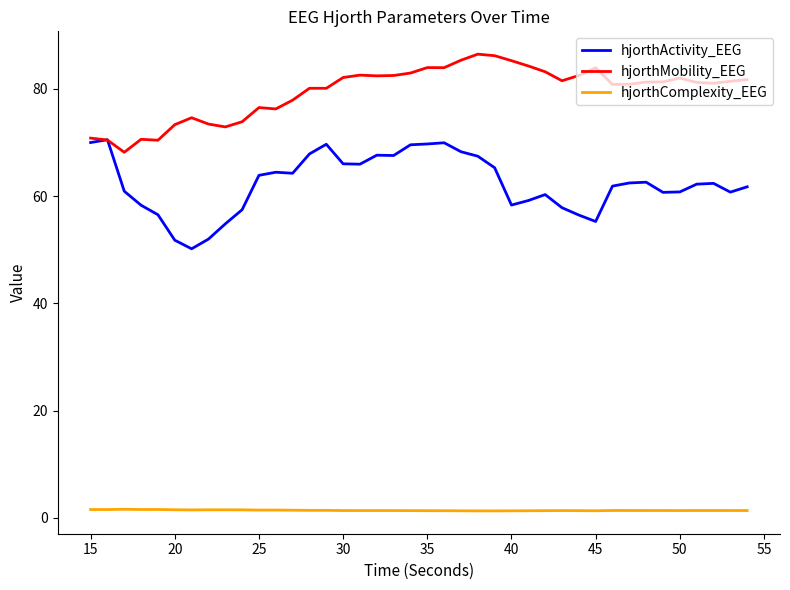

Rank the series by their maximum value, from highest to lowest.

hjorthMobility_EEG, hjorthActivity_EEG, hjorthComplexity_EEG